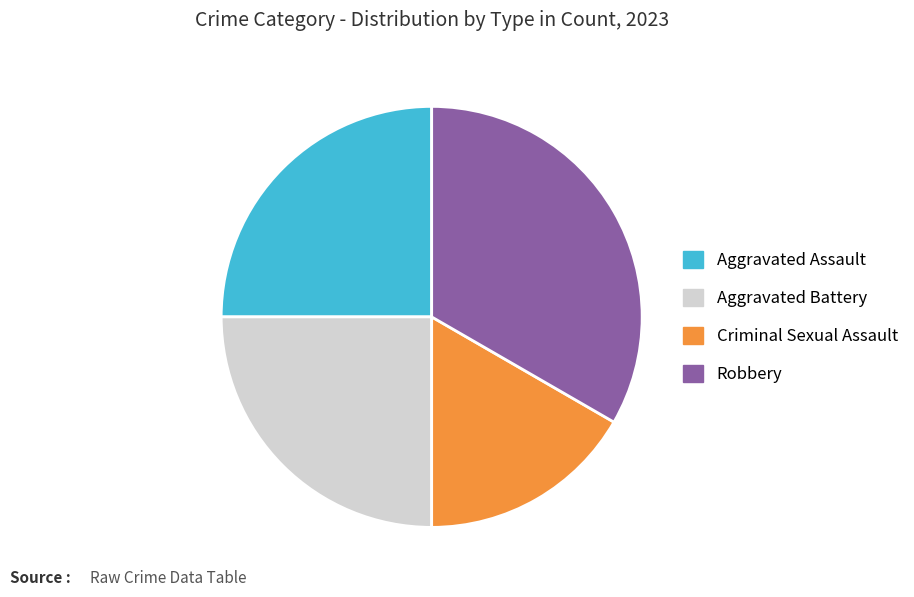

Is the sum of Aggravated Battery and Criminal Sexual Assault greater than half?

No